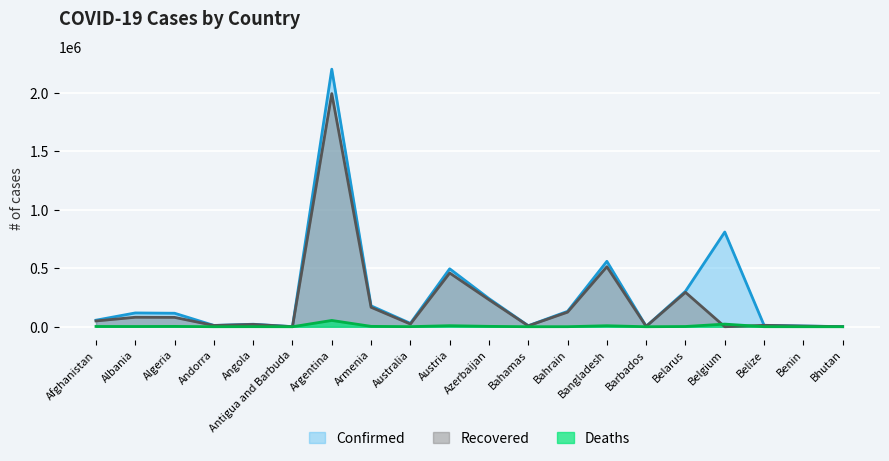

What position from the right is Belarus?

5